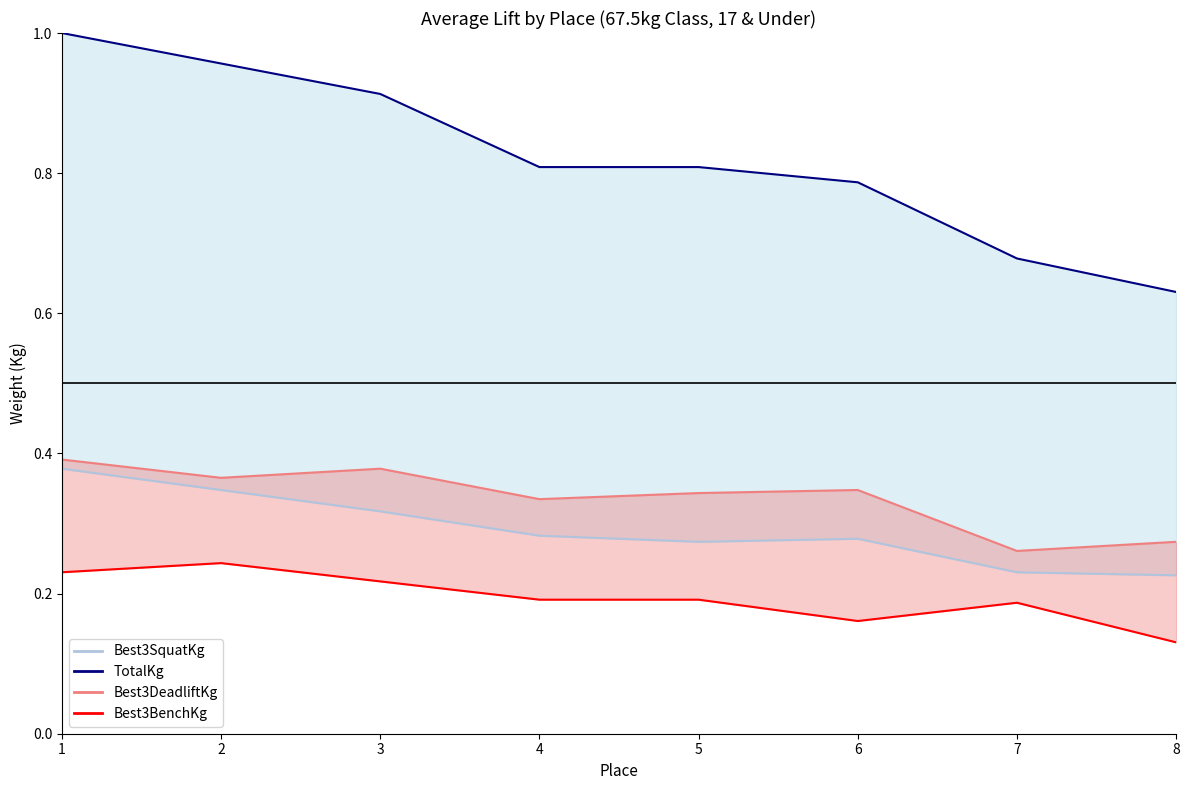

True or false: TotalKg has a value of 0.5 at 3.

False